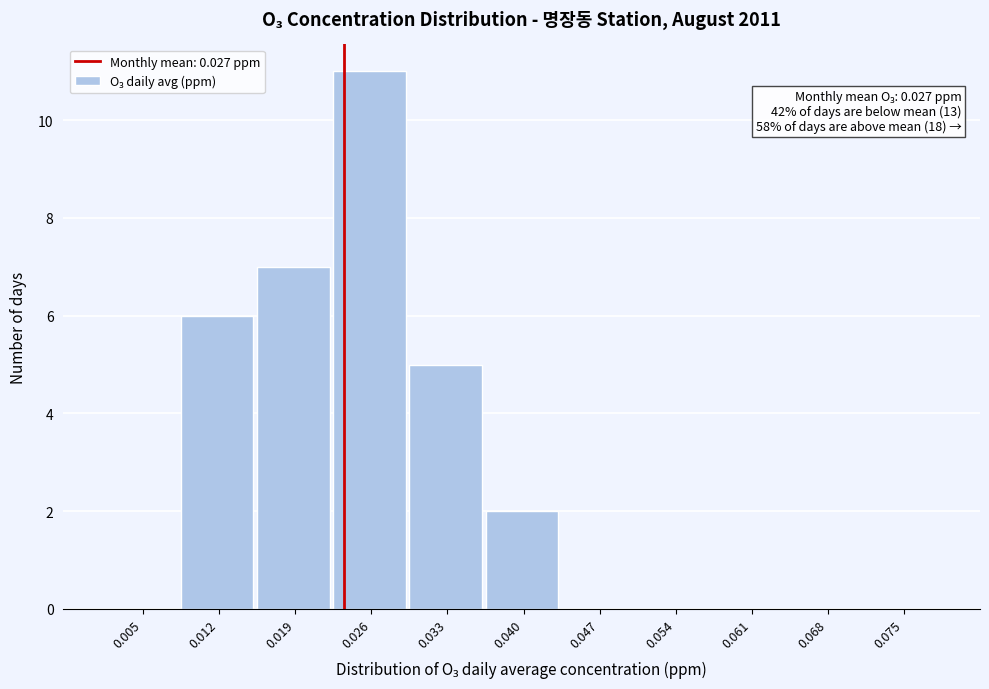

Reading left to right, list all the values displayed in this chart.

0.005=0	0.012=6	0.019=7	0.026=11	0.033=5	0.040=2	0.047=0	0.054=0	0.061=0	0.068=0	0.075=0